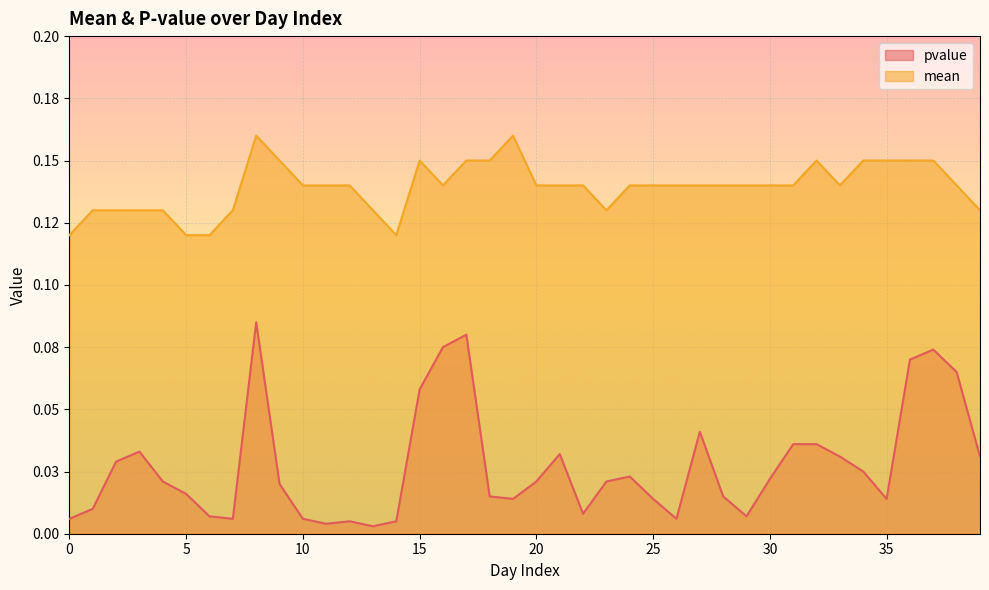

True or false: pvalue has a value of 0.0 at 23.

False